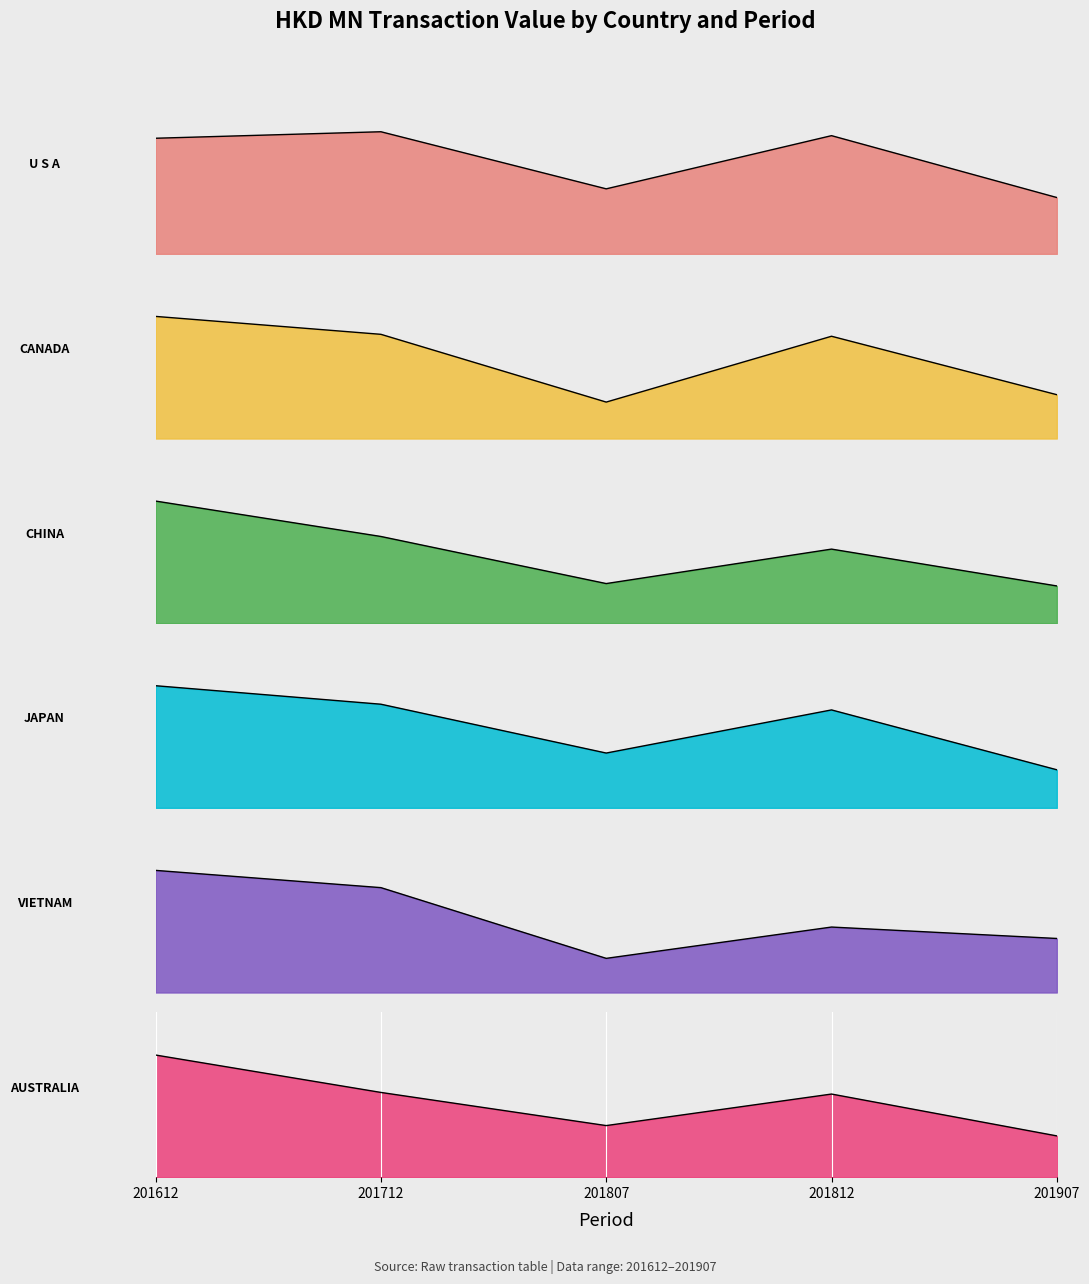

What is the difference between the second highest and second lowest values in the U S A series?

9.9